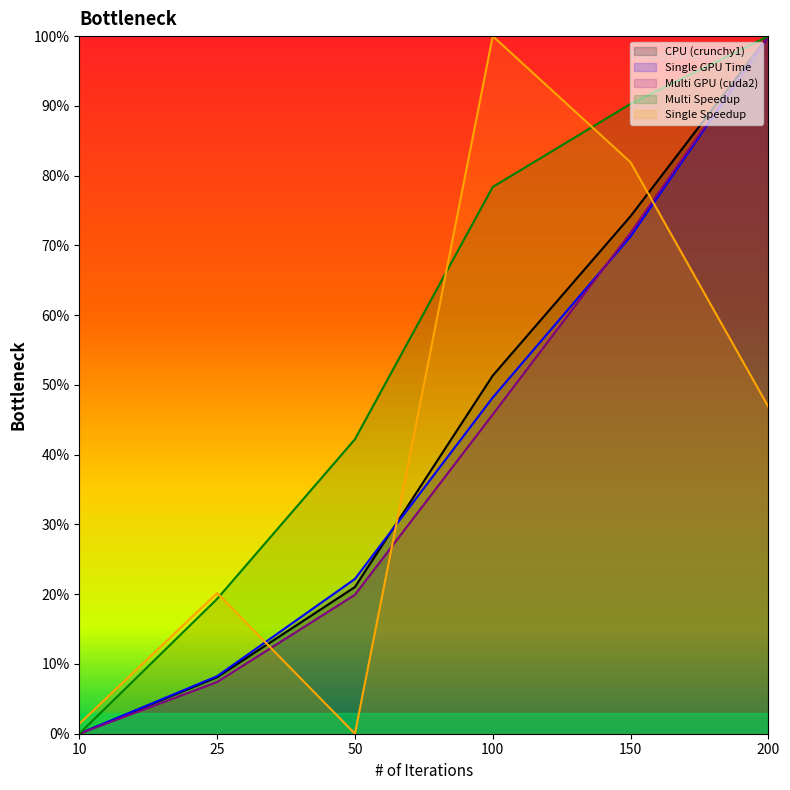

How many values in CPU (crunchy1) are above zero?

5